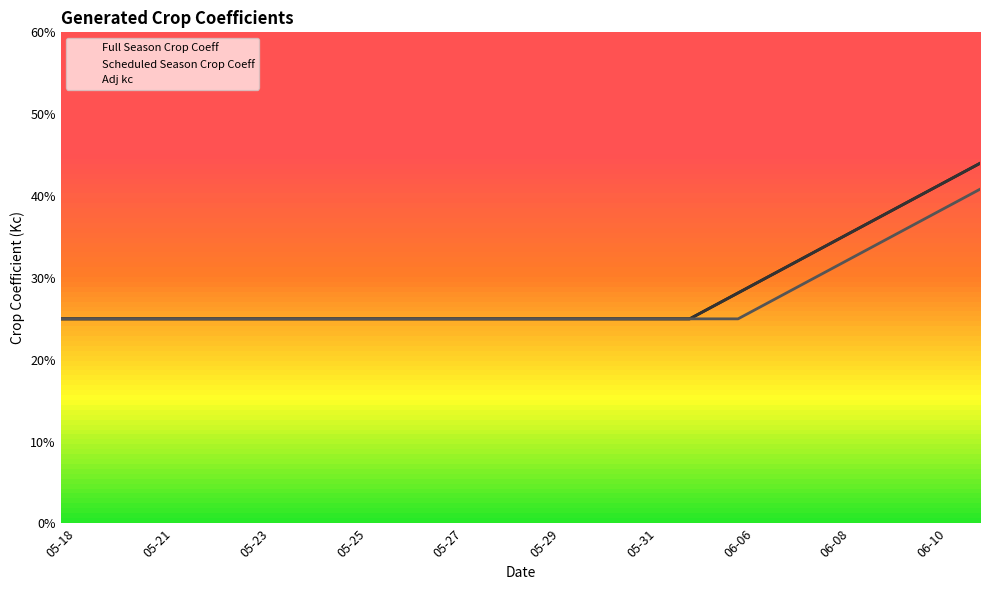

What are all the series names shown in the legend?

Full Season Crop Coeff, Scheduled Season Crop Coeff, Adj kc